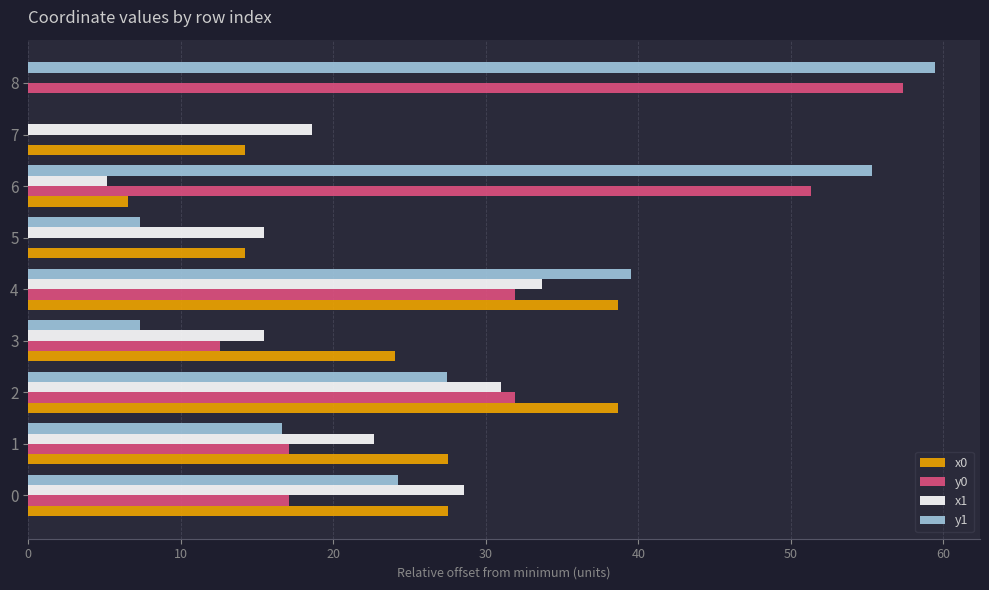

What is the maximum value shown in the chart?

59.4